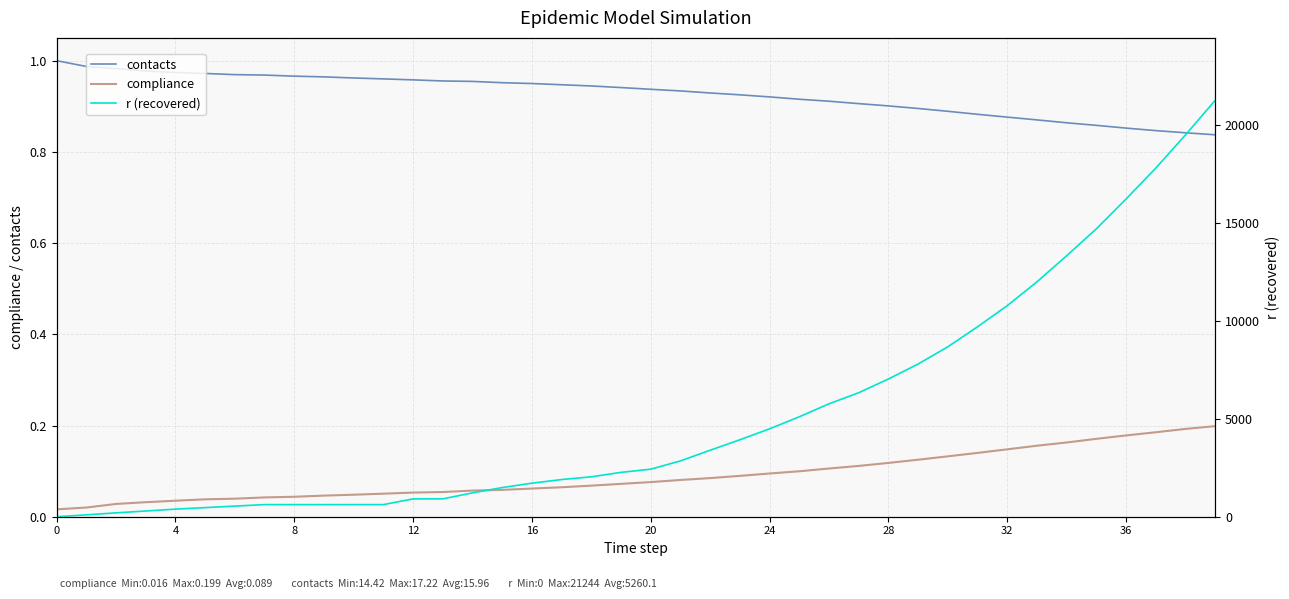

Which series has the widest spread of values?

r (recovered)